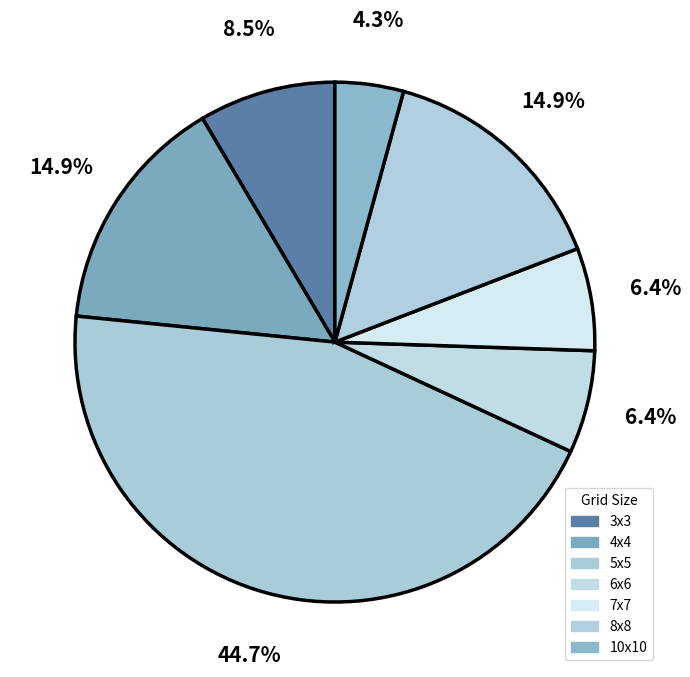

Count the number of slices in the pie.

7